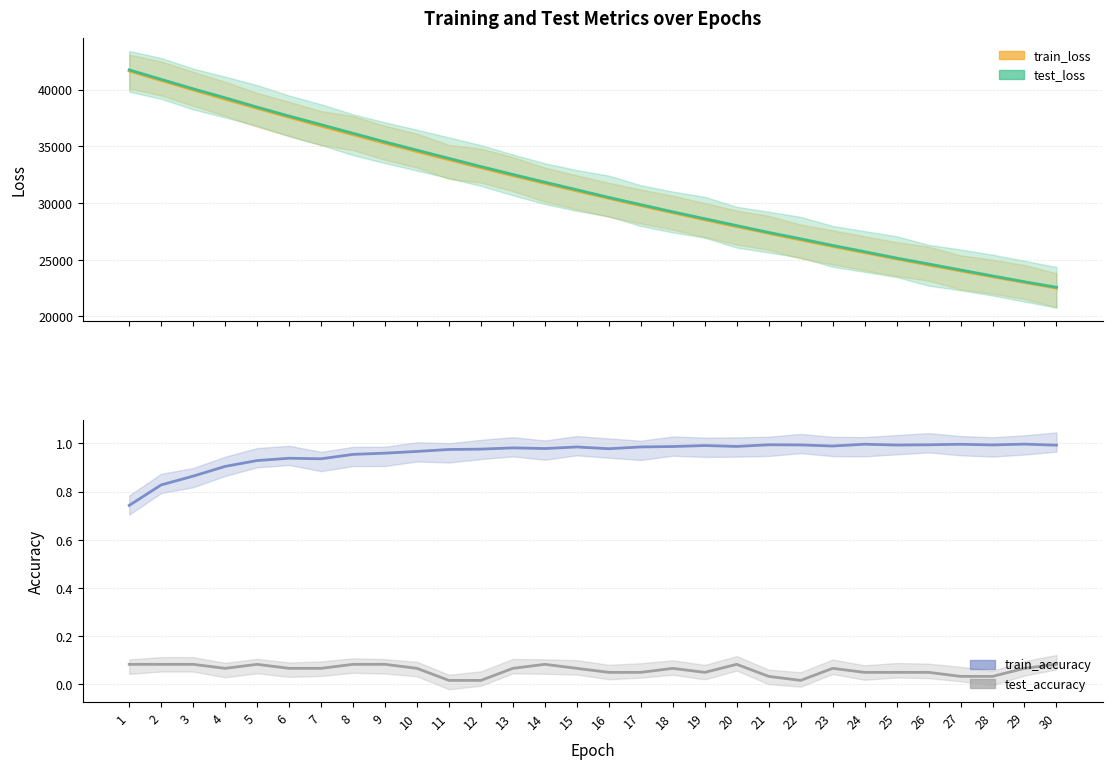

List the series in order of their peak value, highest first.

test_loss, train_loss, train_accuracy, test_accuracy